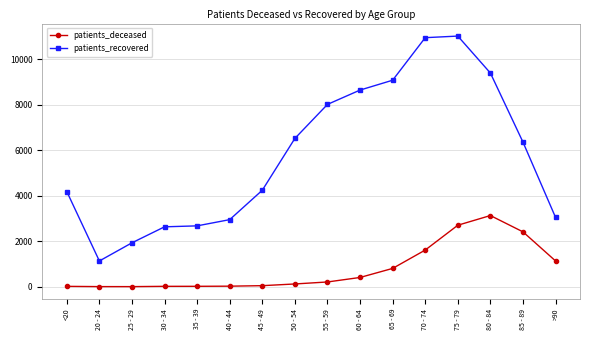

Which series has the largest range (max minus min)?

patients_recovered